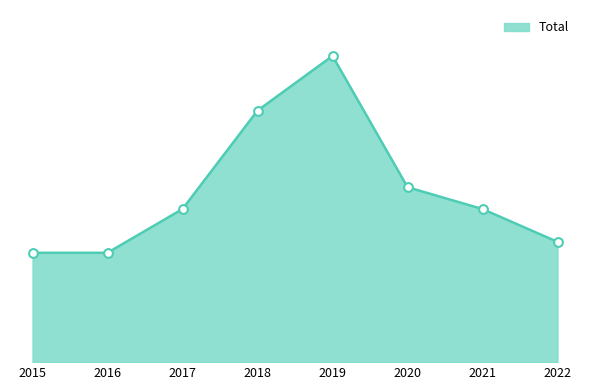

What is the ratio of the value at 2016 to the value at 2021?

0.7